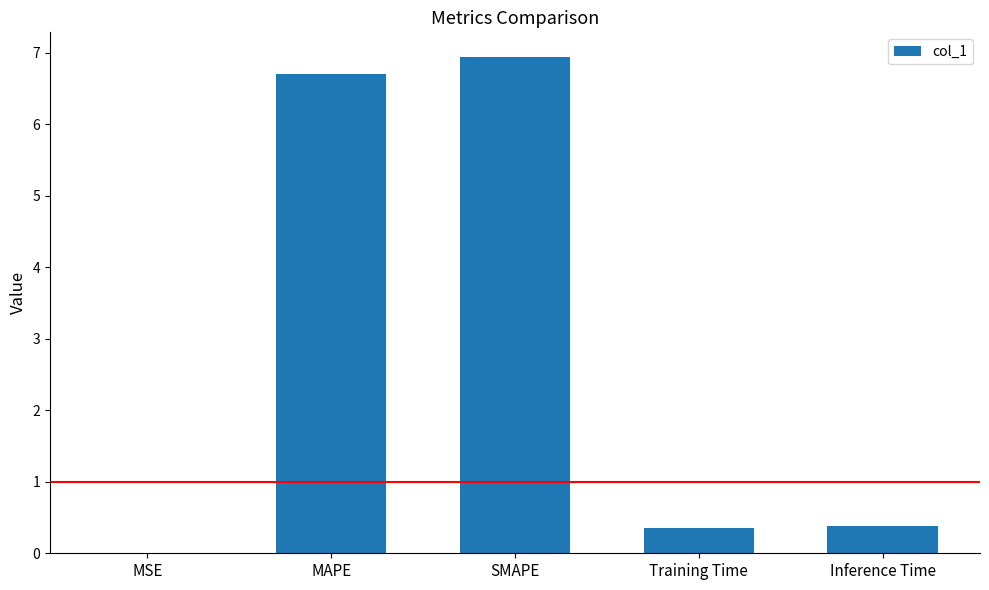

What is the maximum value shown in the chart?

6.9